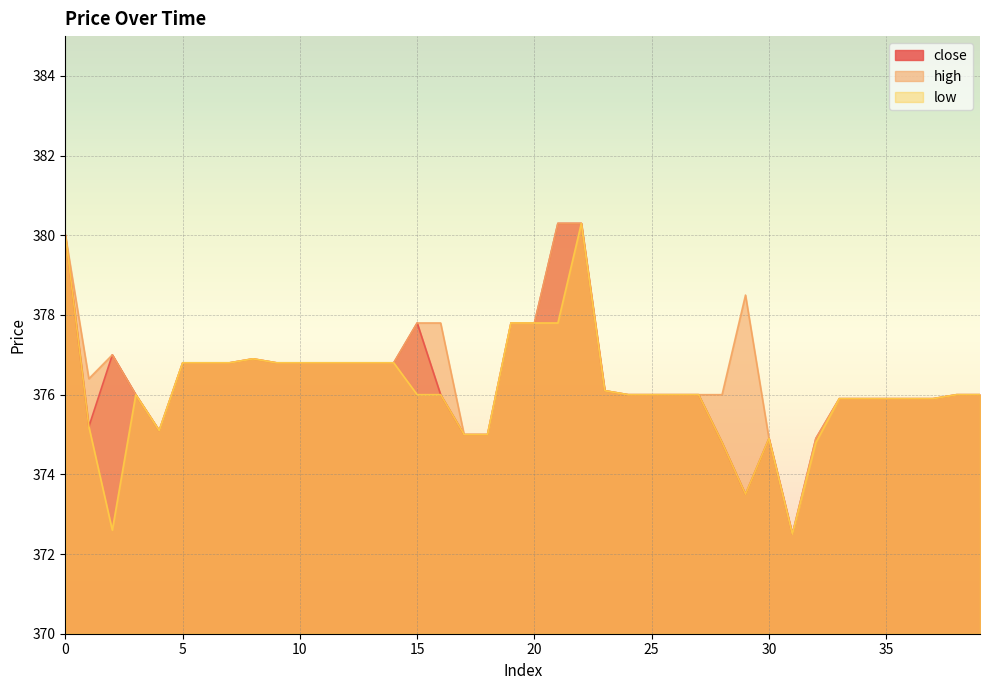

How many values in the close series are below 376?

14